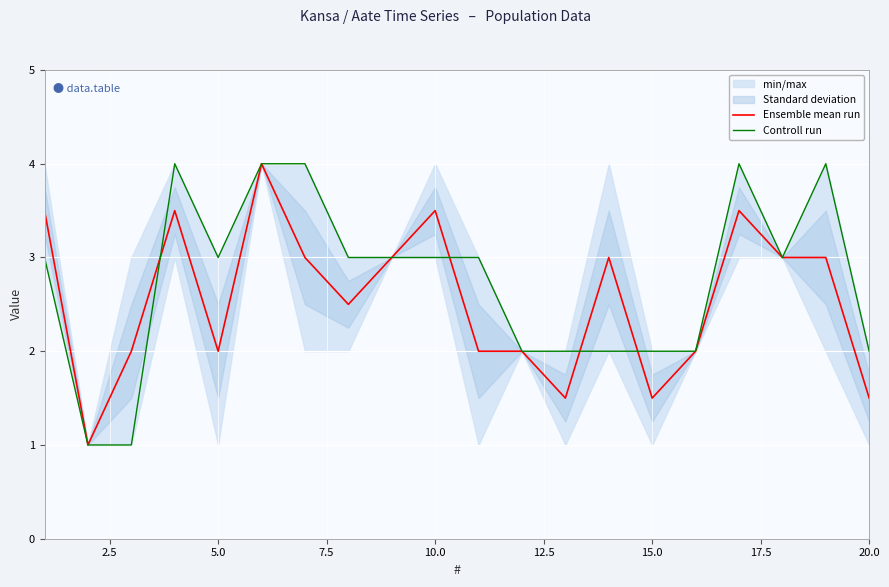

True or false: Ensemble mean run and Controll run intersect in this chart.

True